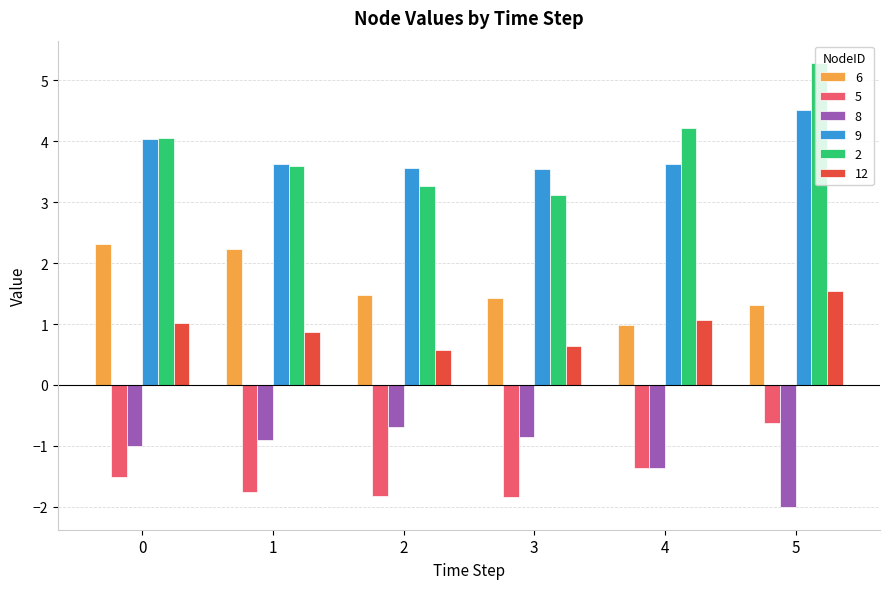

What is the sum of the 12 values at 2 and 5?

2.1